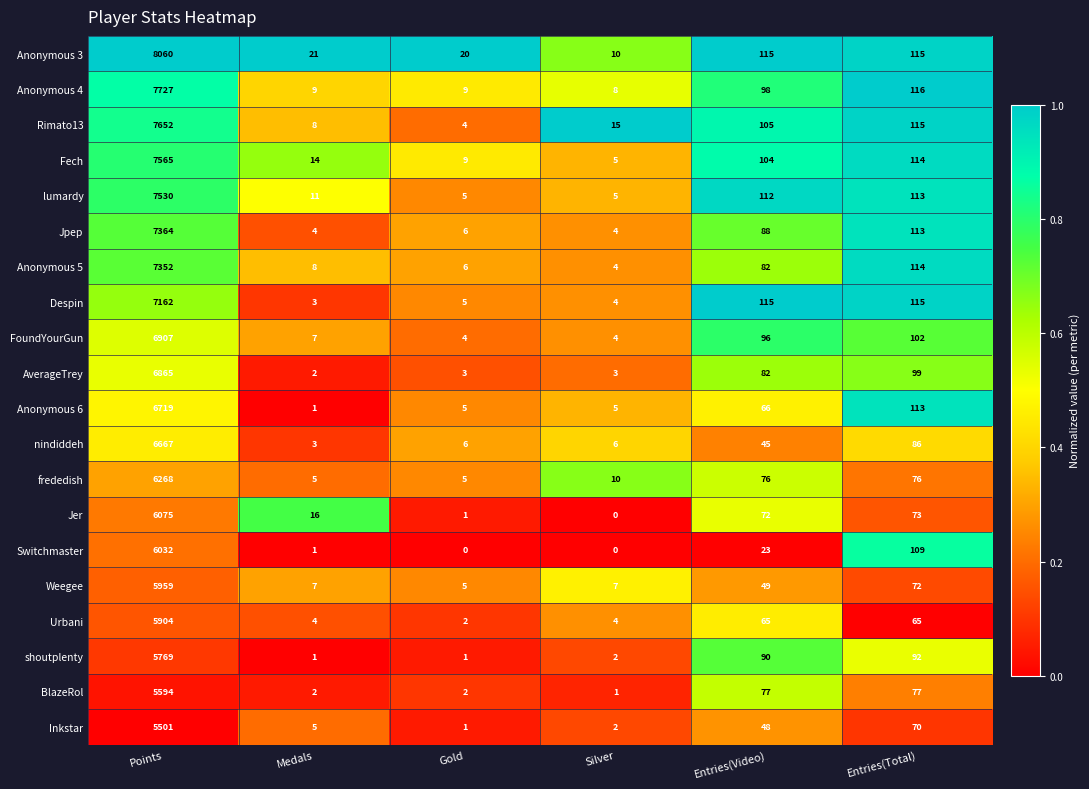

Which series changed the most between Points and Medals?

Anonymous 3